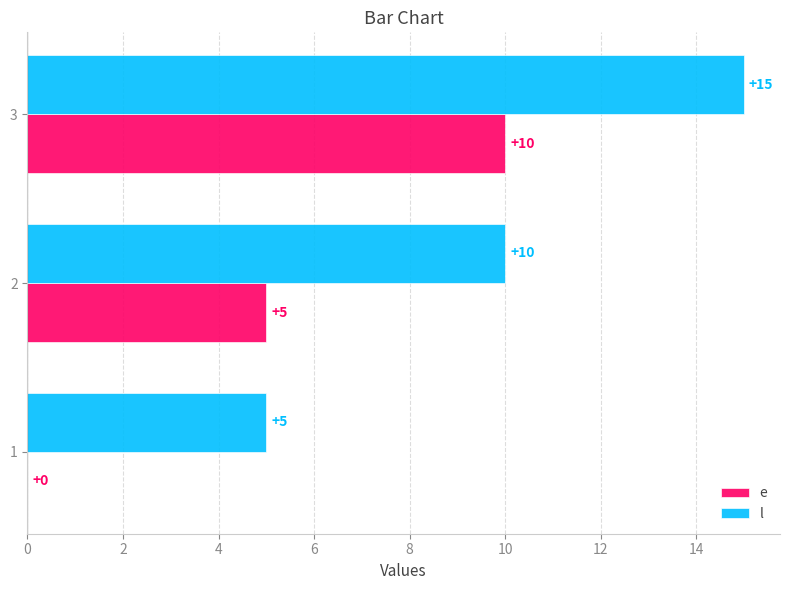

Read the e value at 3.

10